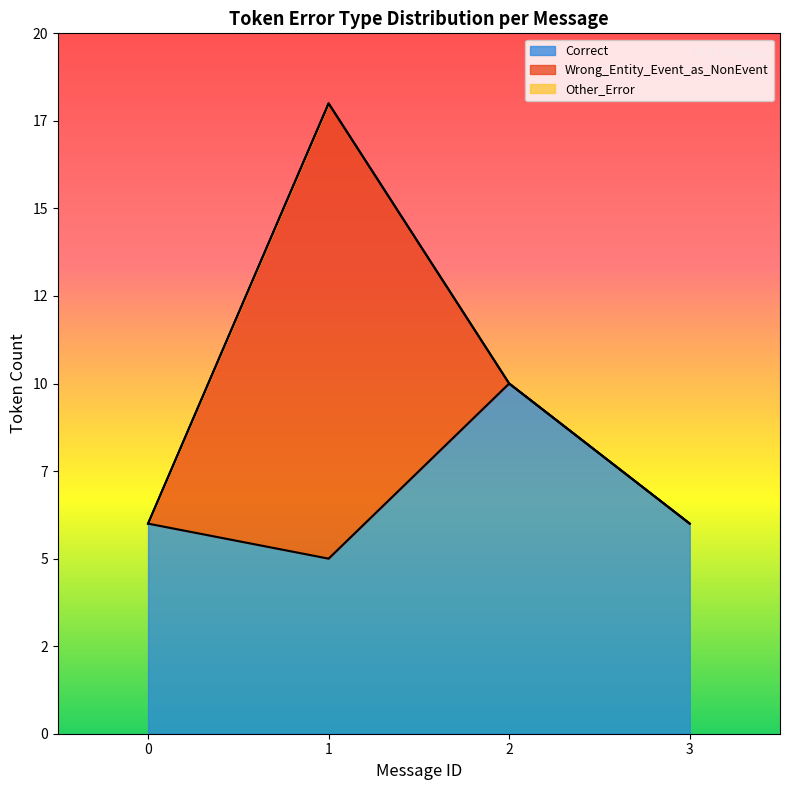

Does the chart display data point markers on the line(s)?

No